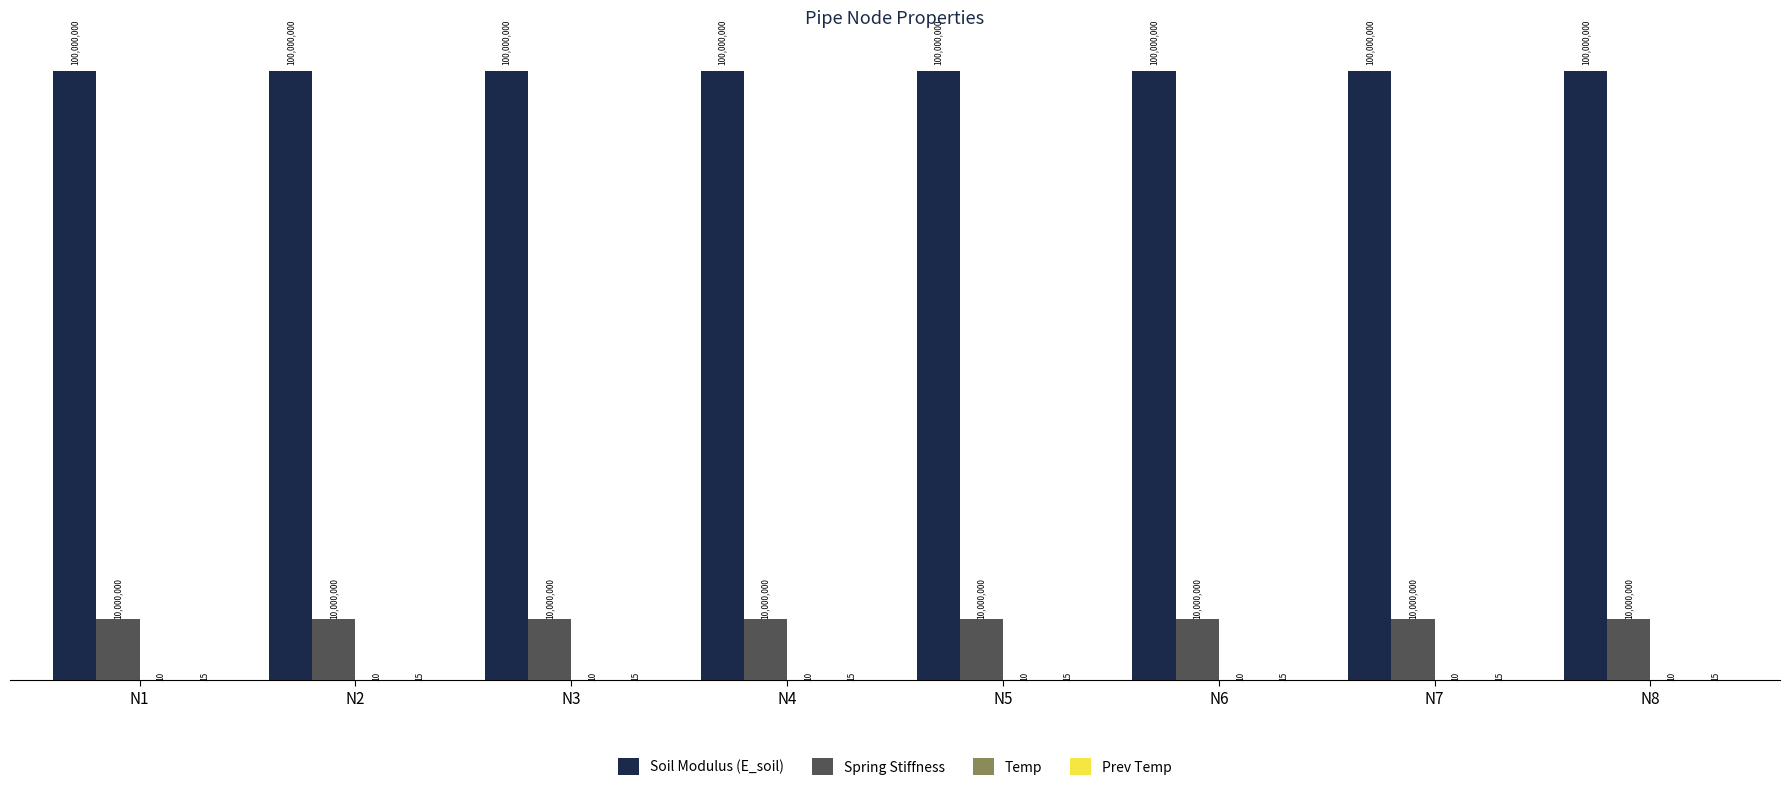

True or false: Temp has a value of 10 at N8.

True